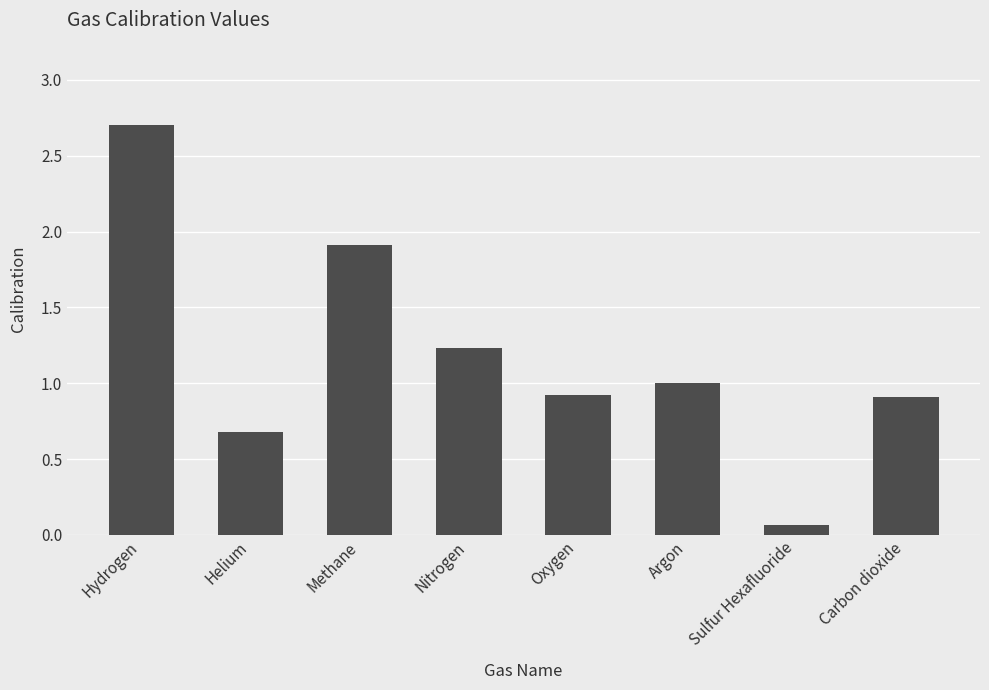

What is the difference between the maximum and second lowest values?

2.0